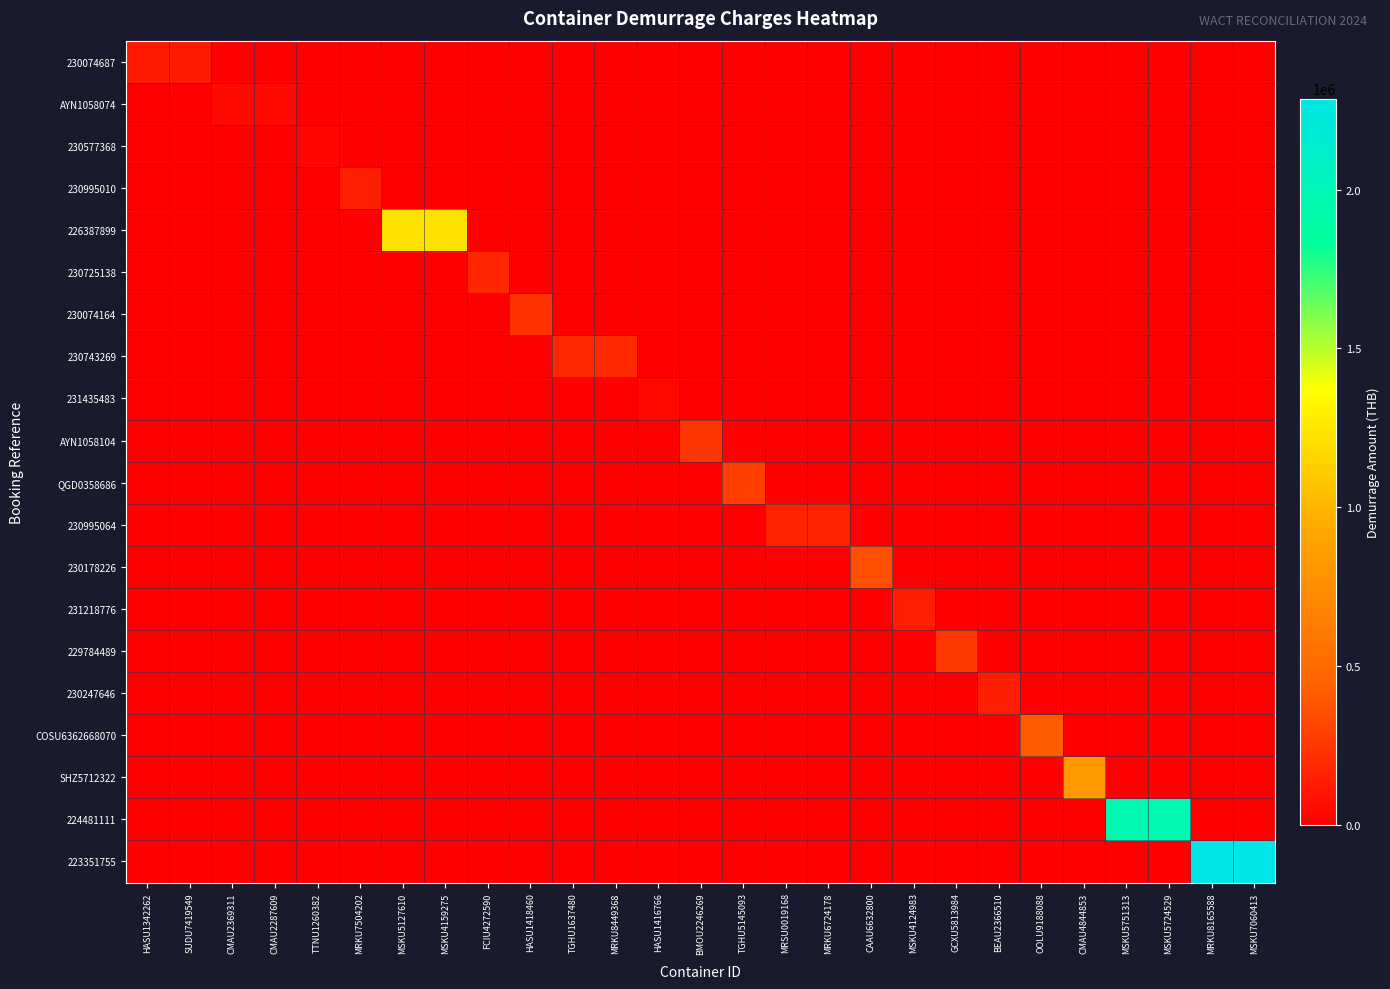

Which label corresponds to the smallest value in the chart?

CMAU2369311